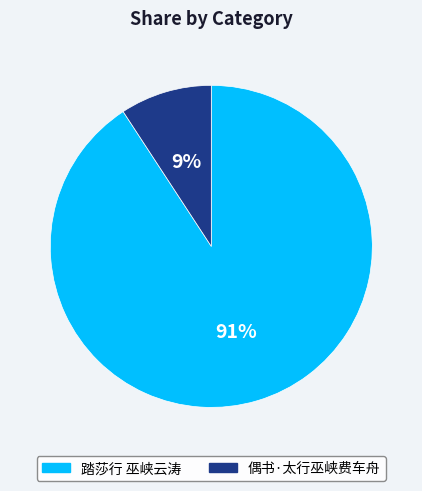

To the nearest percent, what is the difference between the 踏莎行 巫峡云涛 and 偶书·太行巫峡费车舟 slice percentages?

82%